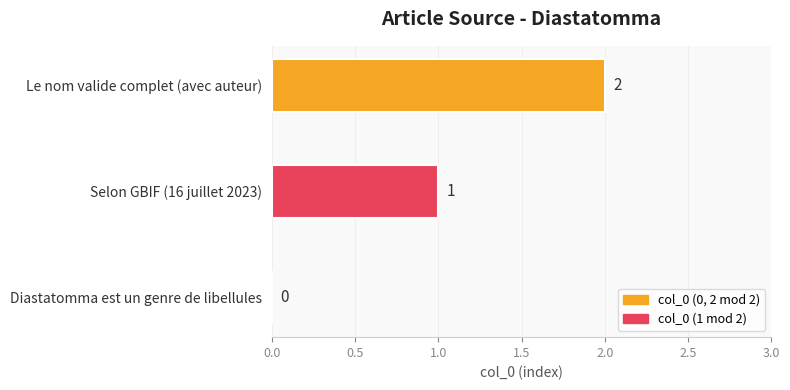

Between Diastatomma est un genre de libellules and Selon GBIF (16 juillet 2023), which is larger?

Selon GBIF (16 juillet 2023)